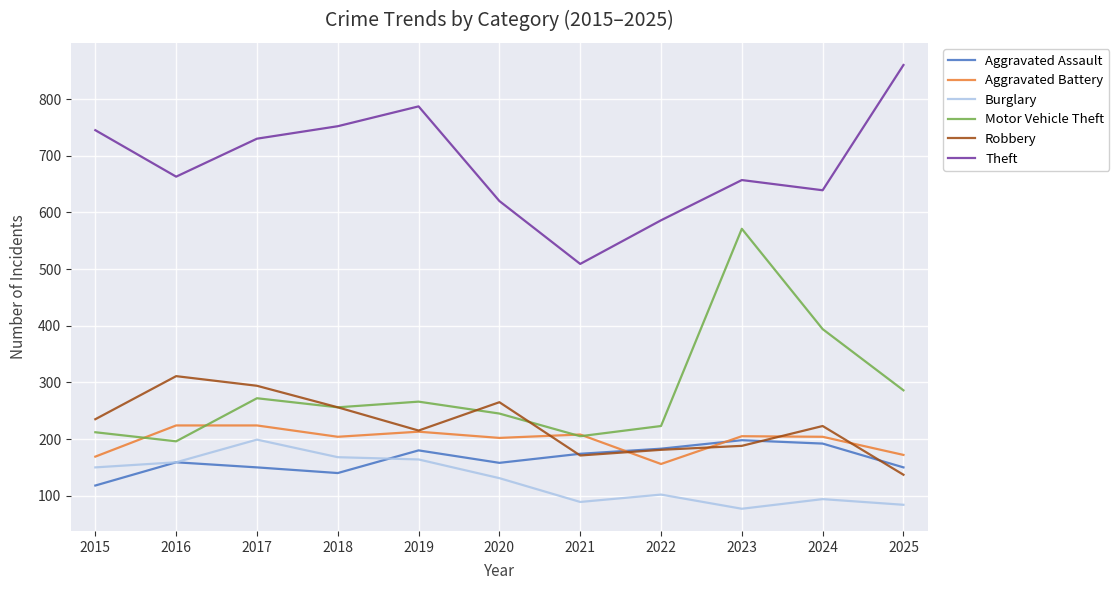

What is the sum of all Aggravated Battery values?

2181